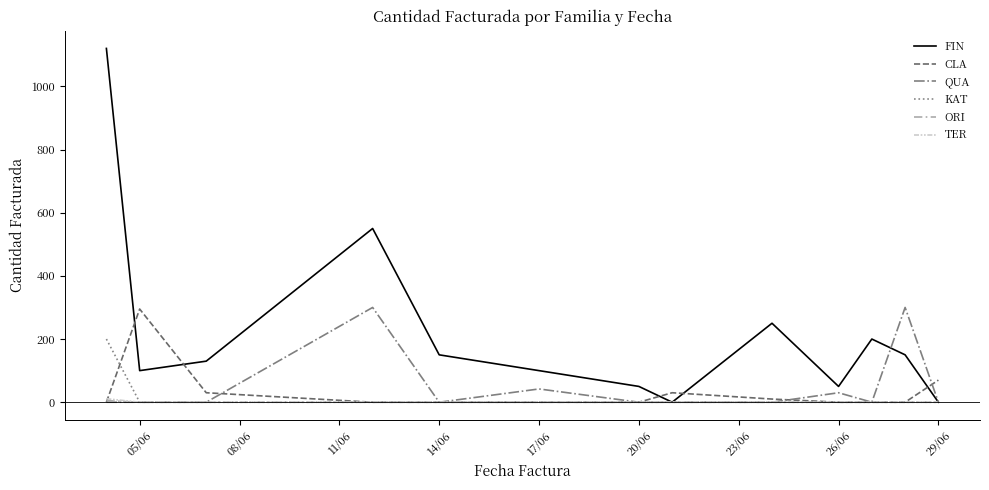

What is the highest value of the QUA series?

300